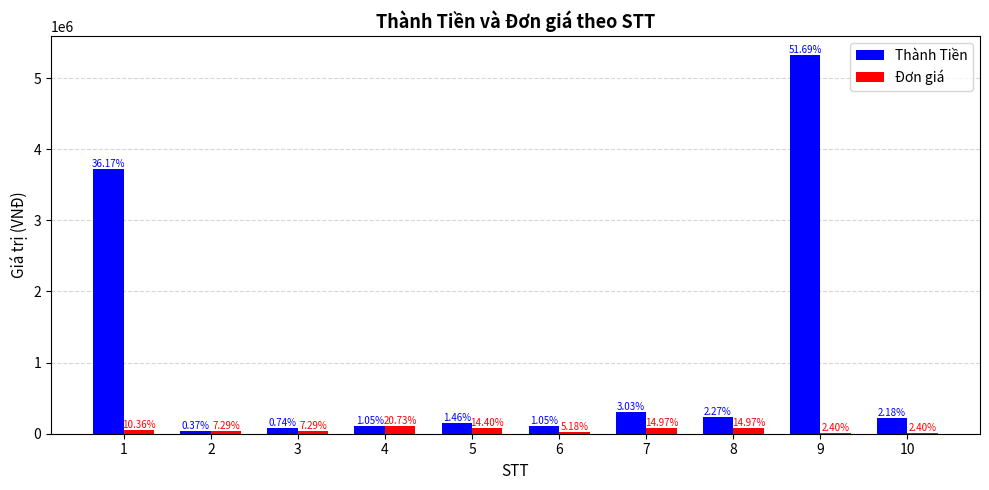

Which has a higher value, 10 or 6?

10